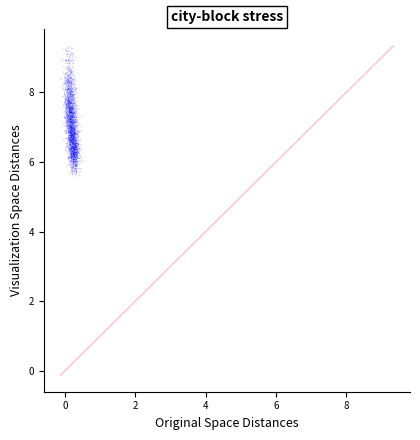

What is the range of Y values (max minus min)?

3.7